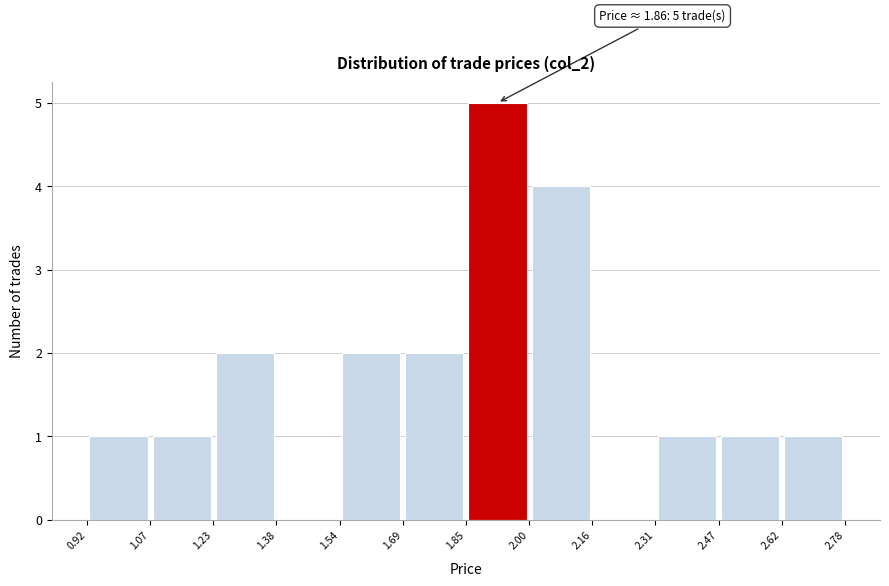

Which range on the x-axis has the tallest bar?

1.85 to 2.00